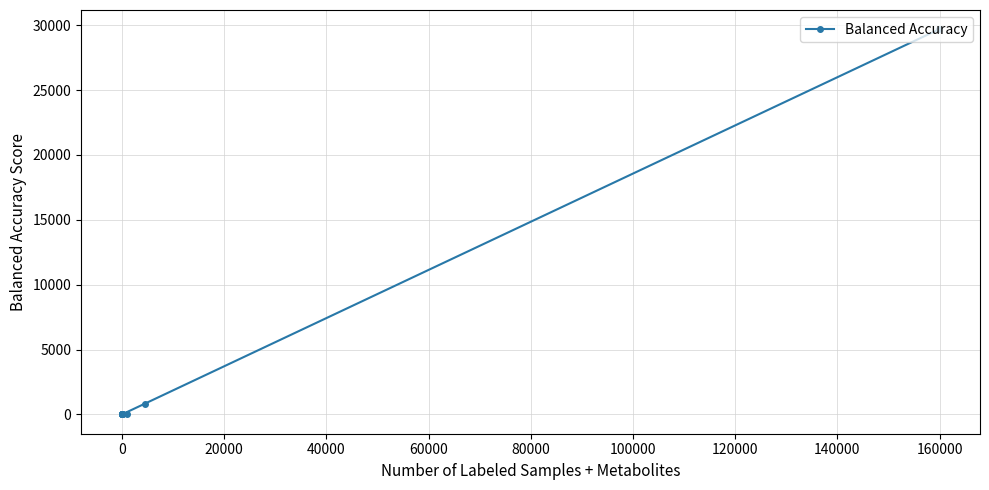

Count the number of values greater than 0.

2